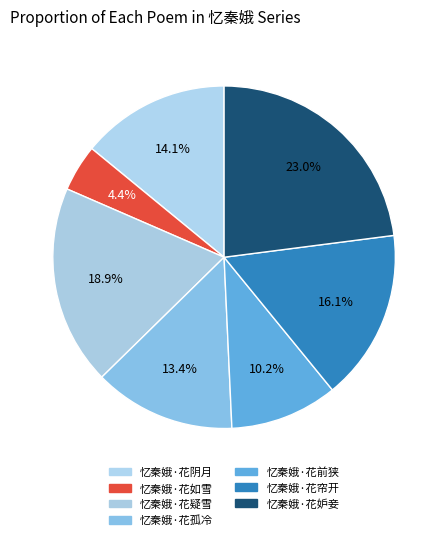

Is it true that 忆秦娥·花阴月 is 14% of the pie?

True